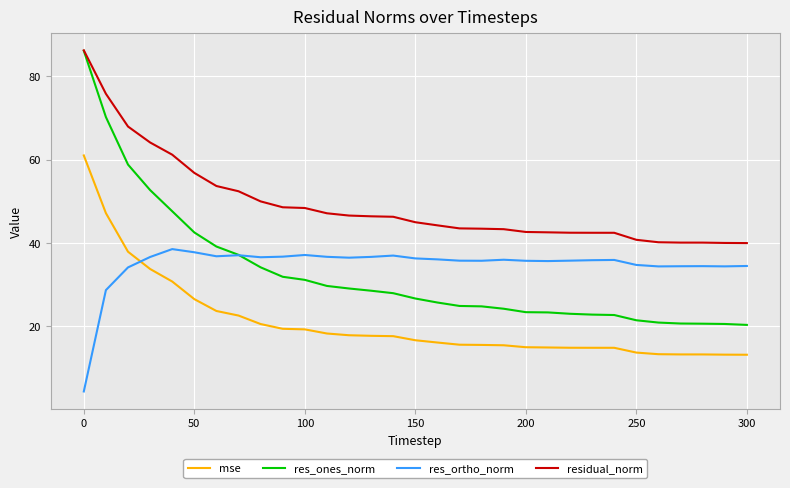

What is the smallest value displayed?

4.2